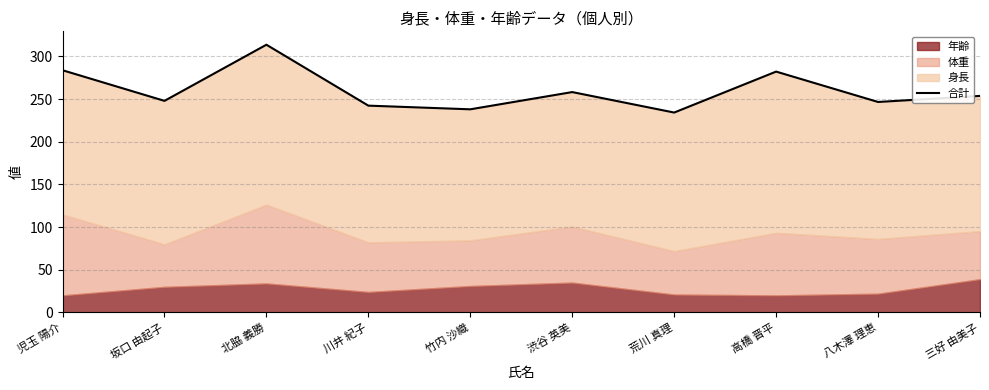

Approximately how many times larger is the value at 高橋 晋平 compared to 児玉 陽介?

1.0